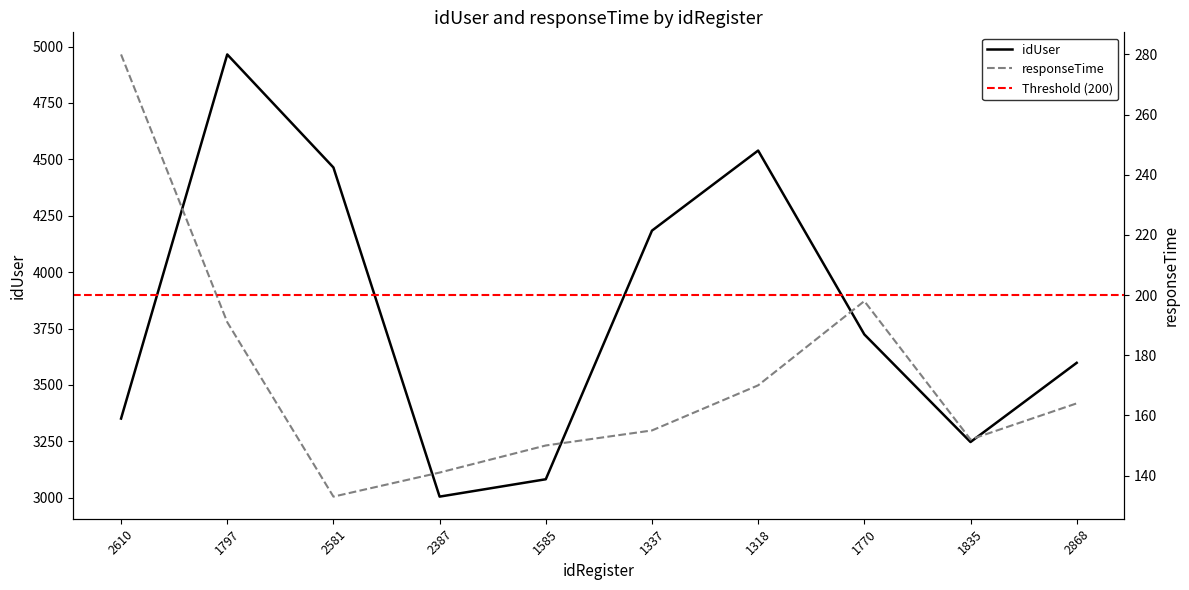

What is the average value of the responseTime series?

173